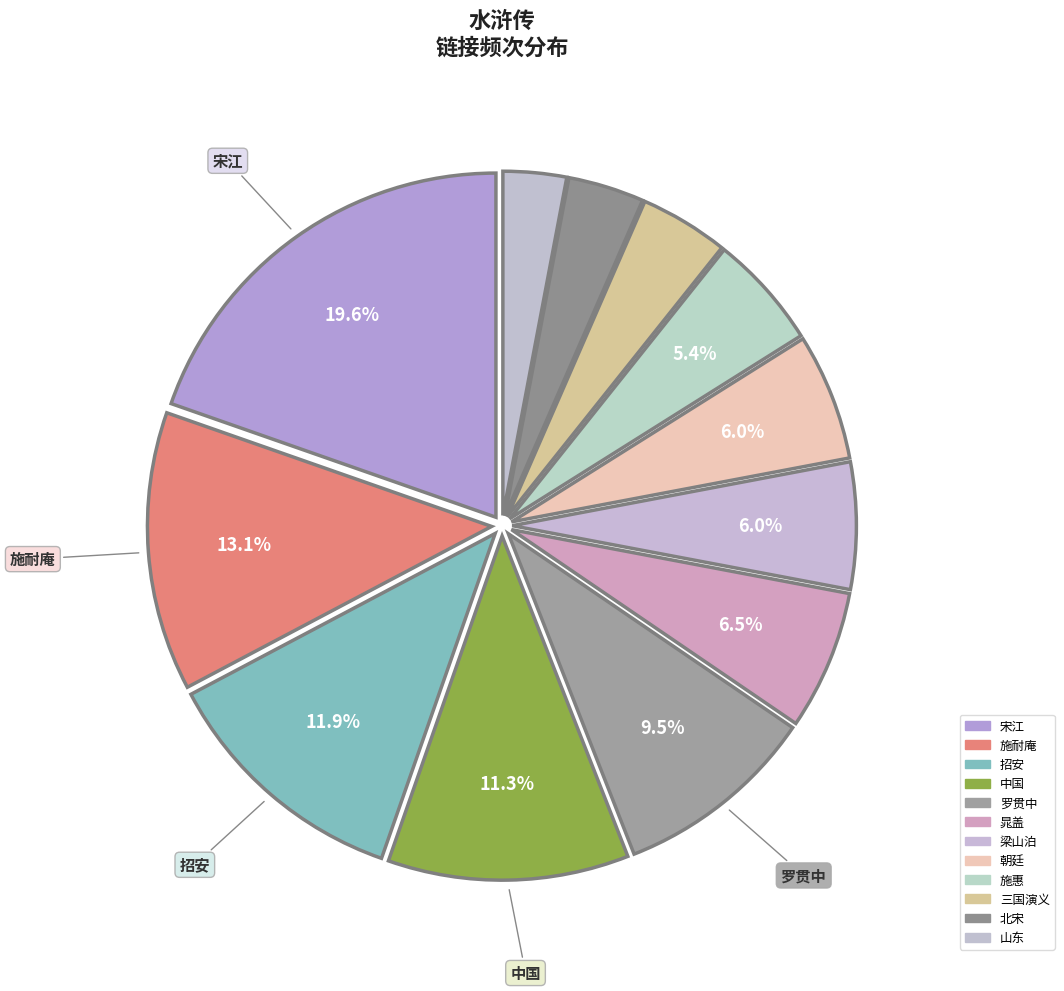

Is there any slice that represents more than half of the pie?

No